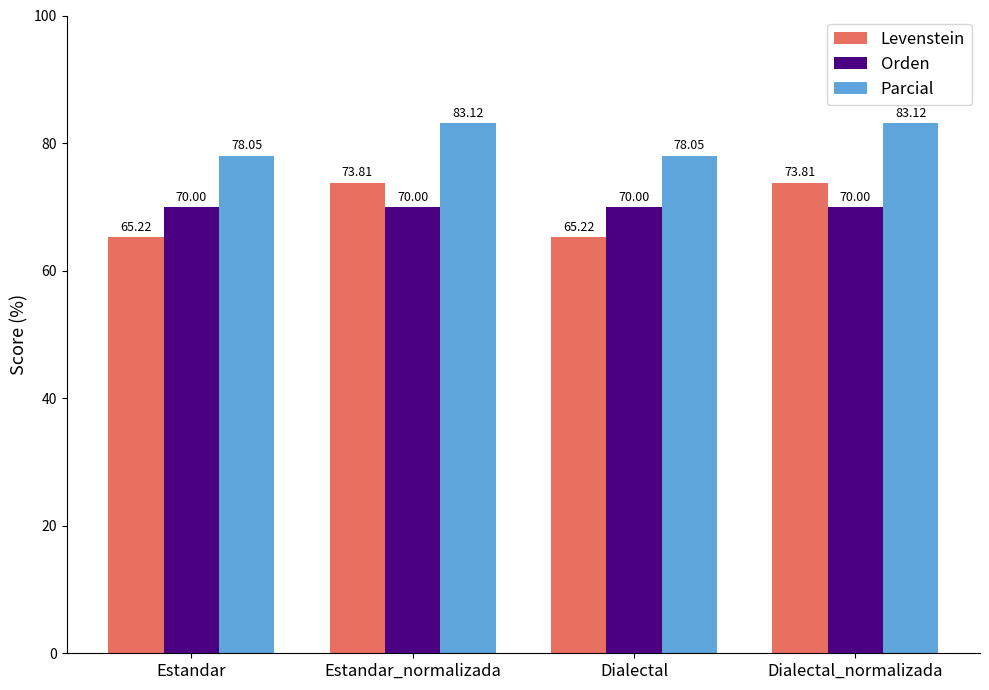

At Dialectal_normalizada, list the series in order from largest to smallest.

Parcial, Levenstein, Orden